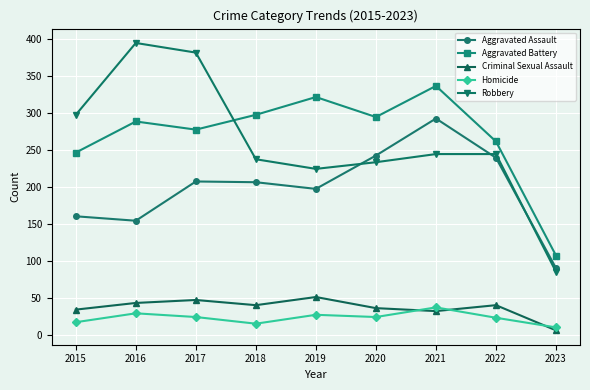

The value of Aggravated Assault at 2017 is 325. True or false?

False